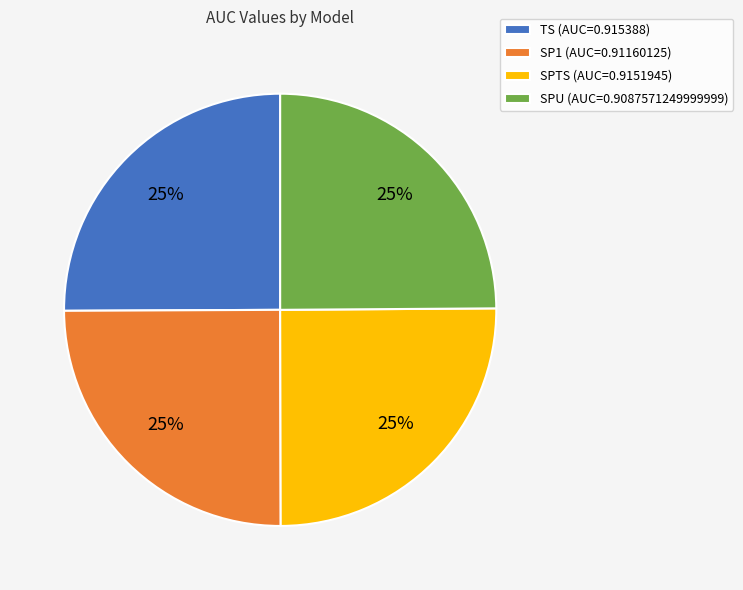

To the nearest percent, what percentage of the pie is TS (AUC=0.915388)?

25%